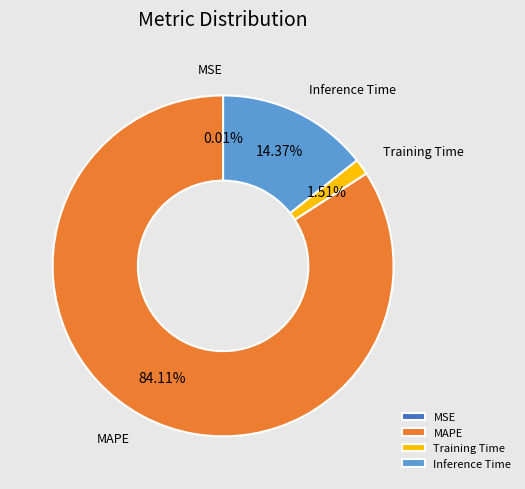

Which slice represents more than half of the pie?

MAPE